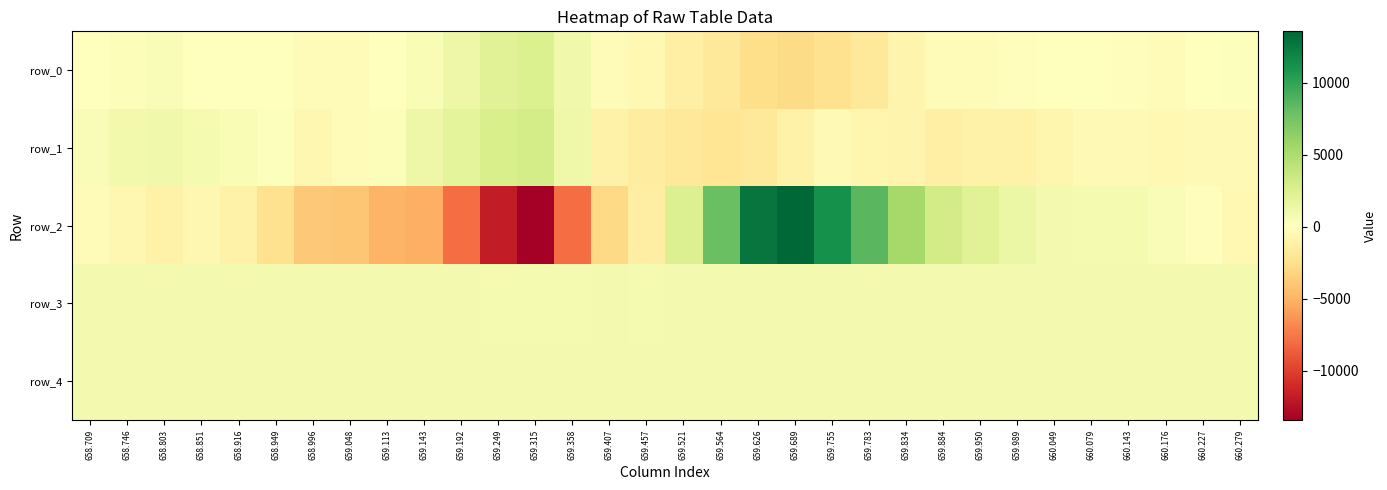

Reading left to right, list all the values displayed in this chart.

row_0: 113	312	457	18	20	1	-224	-325	23	595	1281	2257	2547	1122	-255	-498	-1255	-1881	-2622	-2857	-2363	-1742	-821	-344	-176	-96	22	116	-69	-144	68	274
row_1: 486	967	1119	754	593	236	-575	-177	315	1296	1919	2766	2970	1136	-987	-1443	-1795	-2058	-1908	-1006	-402	-676	-830	-1223	-1068	-1056	-757	-366	-388	-481	-435	-445
row_2: -239	-640	-1017	-601	-1030	-2451	-3838	-3981	-4925	-5103	-7956	-11750	-13410	-8005	-2957	-1403	2454	7964	12777	13550	11176	8546	5354	3070	2236	1345	872	710	732	431	-55	-550
row_3: 848	842	845	843	841	844	838	829	829	829	812	798	790	799	808	806	808	816	819	808	811	813	832	838	844	846	847	851	848	850	849	841
row_4: 821	819	820	819	816	814	817	813	819	815	817	812	811	814	817	820	817	815	816	813	811	812	815	813	814	817	818	826	816	816	816	816